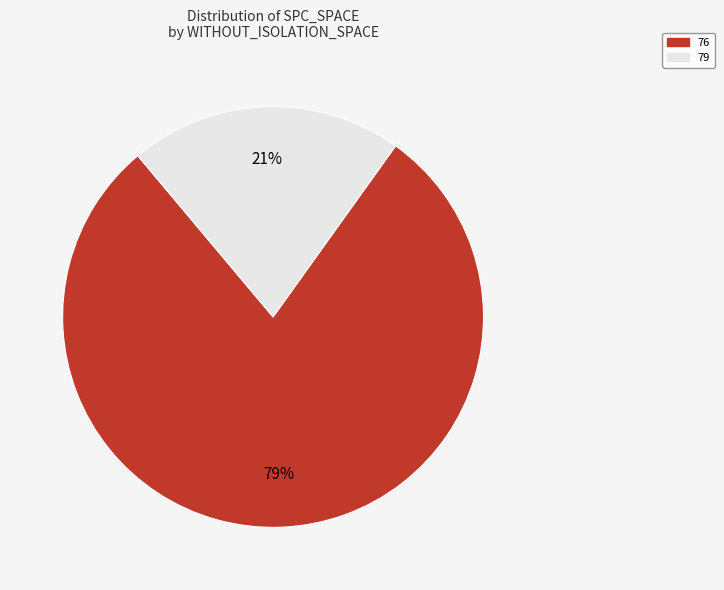

Is there a majority slice in this chart?

Yes